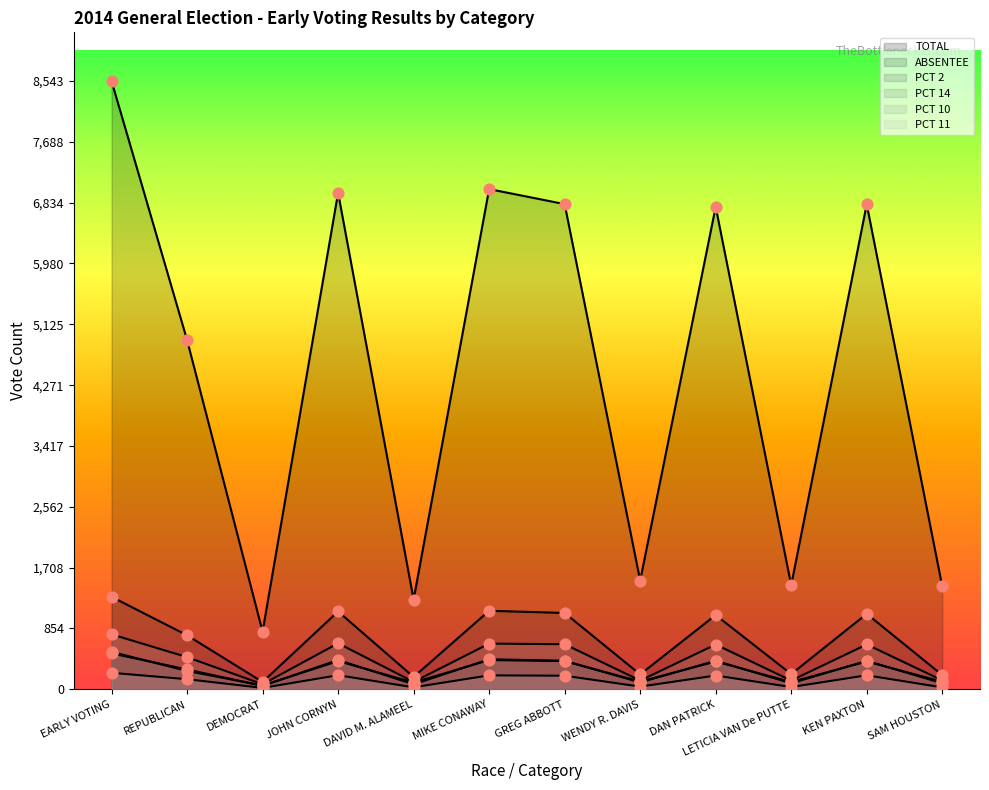

What are all the series names shown in the legend?

TOTAL, ABSENTEE, PCT 2, PCT 14, PCT 10, PCT 11